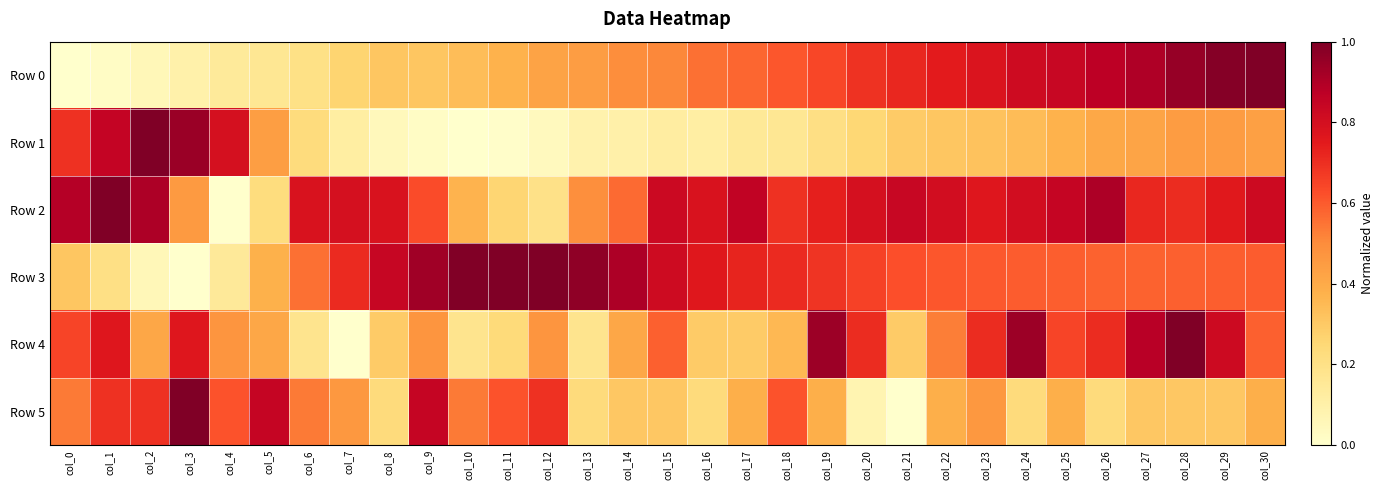

Count the number of categories in the chart.

31